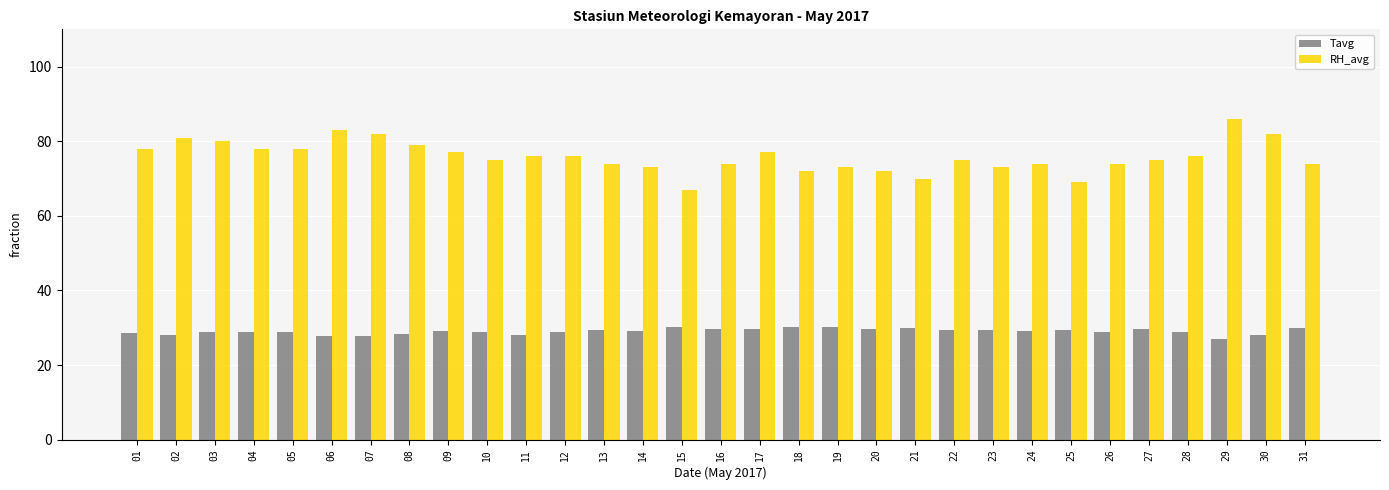

The value of Tavg at 04 is 29.0. True or false?

True